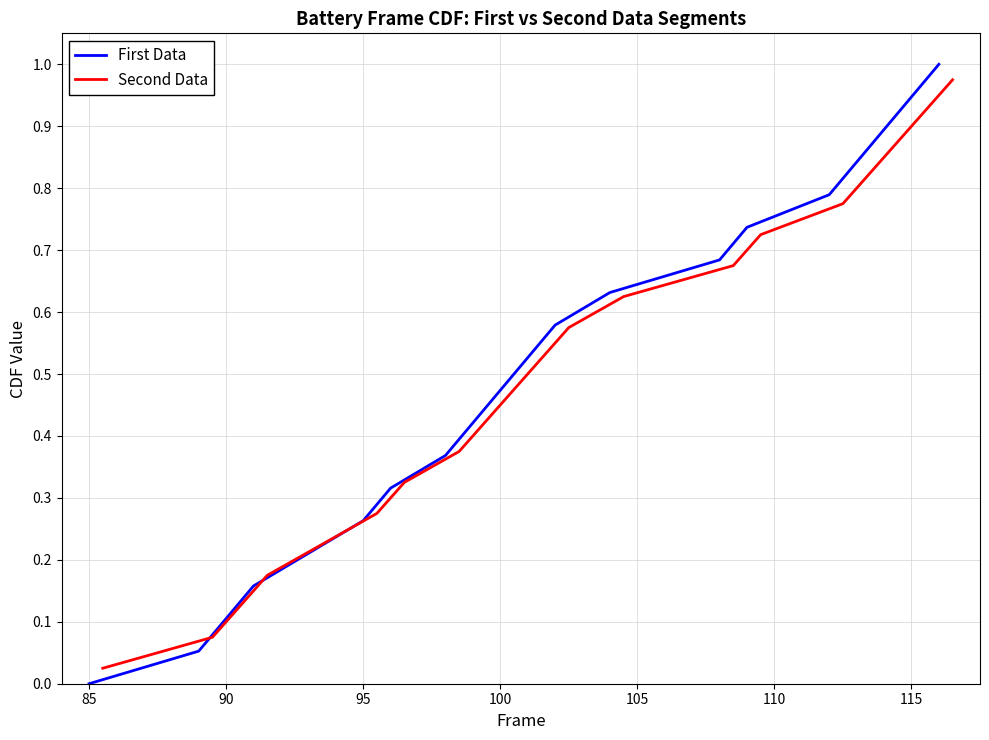

At which label does First Data reach its minimum?

85